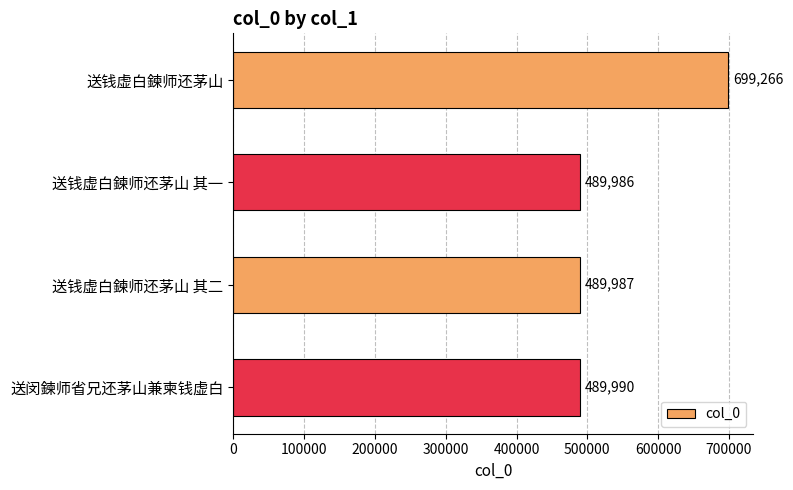

How many distinct data groups are displayed?

1